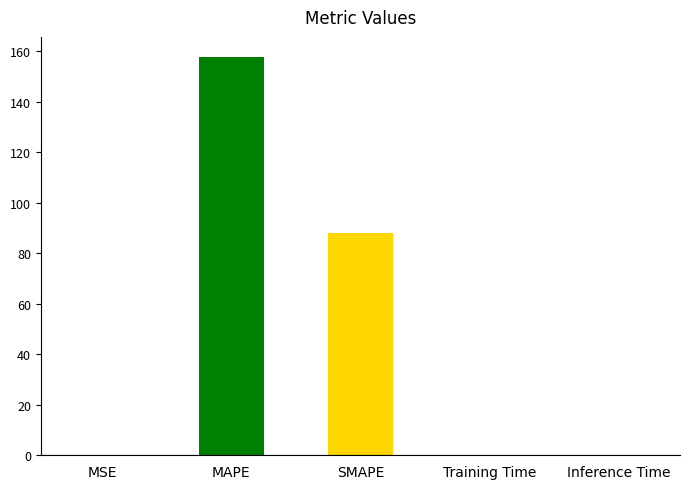

Rank the categories by value from lowest to highest.

Inference Time, Training Time, MSE, SMAPE, MAPE